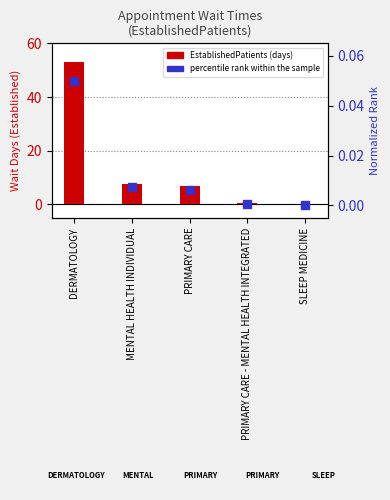

Reading right to left, transcribe all the data shown in this chart.

SLEEP MEDICINE=0.0	PRIMARY CARE - MENTAL HEALTH INTEGRATED=0.7	PRIMARY CARE=6.7	MENTAL HEALTH INDIVIDUAL=7.8	DERMATOLOGY=53.0